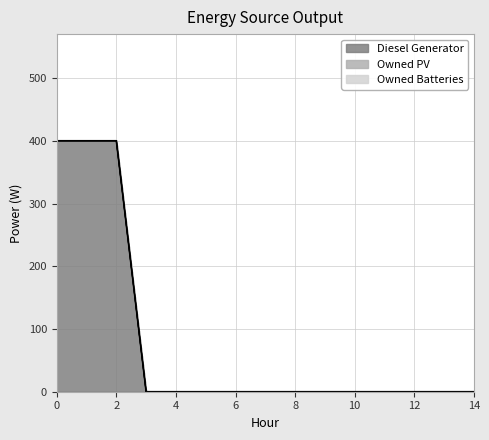

True or false: Owned PV and Diesel Generator cross at least once.

False